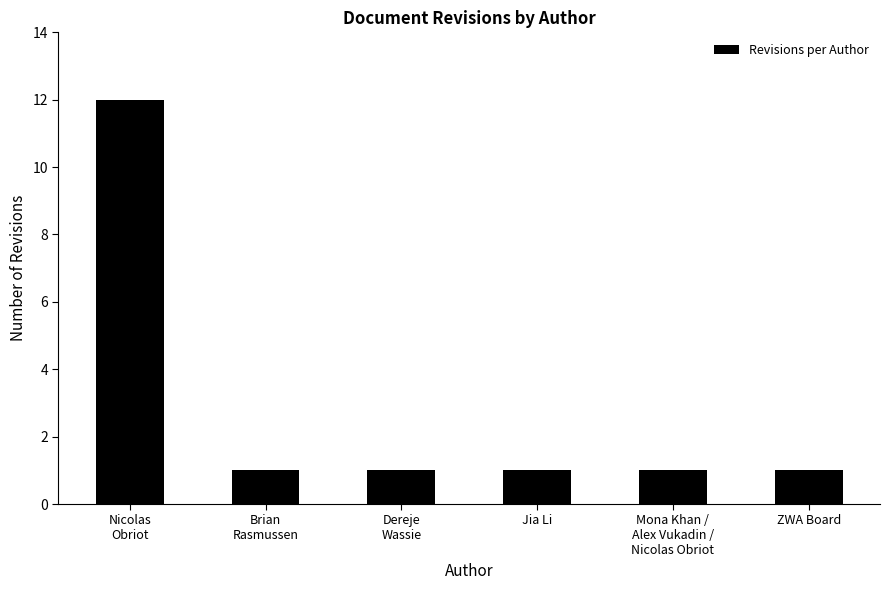

The value at Jia Li is 0. True or false?

False